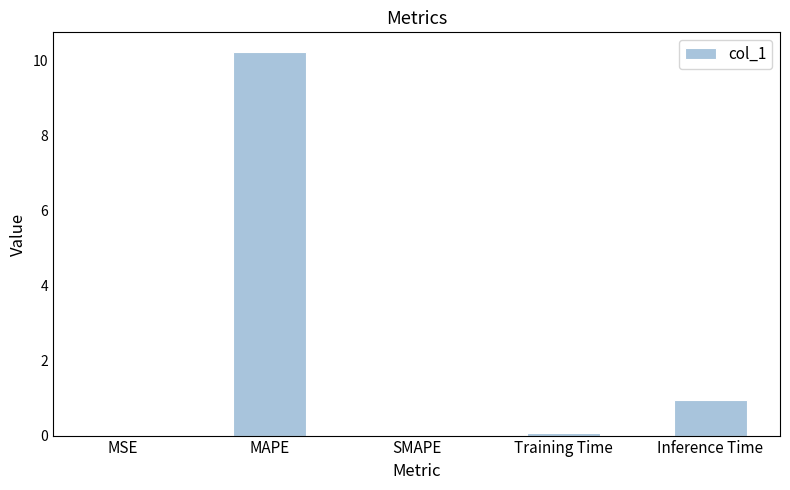

Between Inference Time and MAPE, which is larger?

MAPE